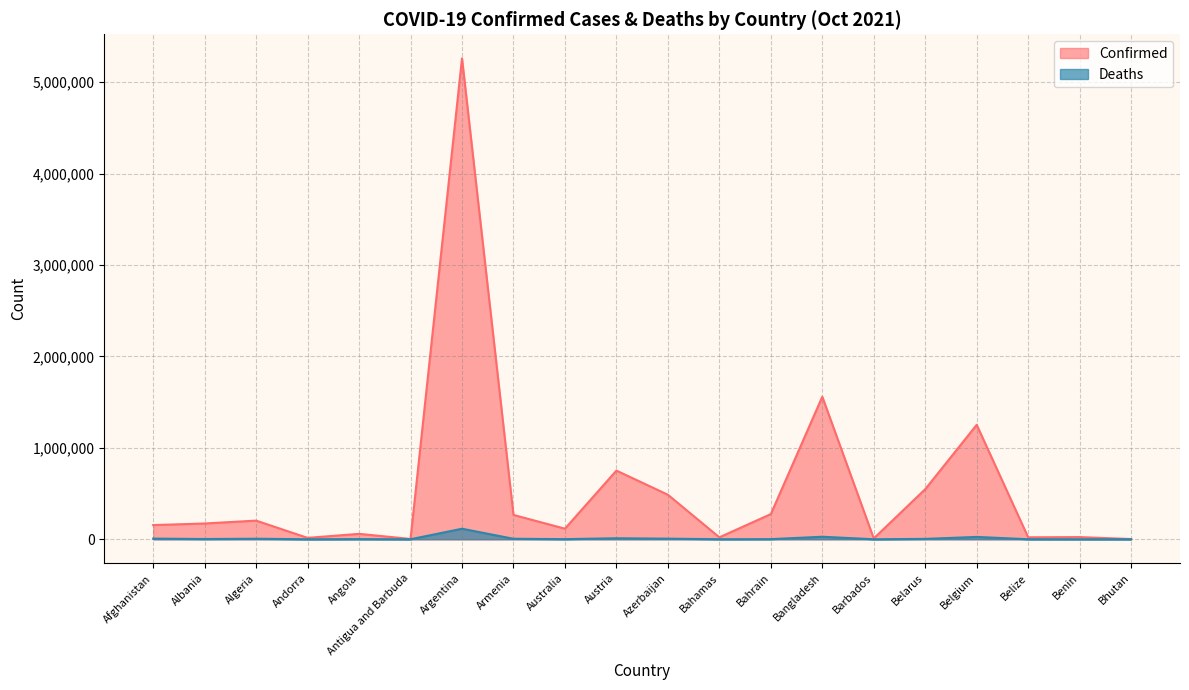

Is it true that Deaths equals 7214 at Afghanistan?

True